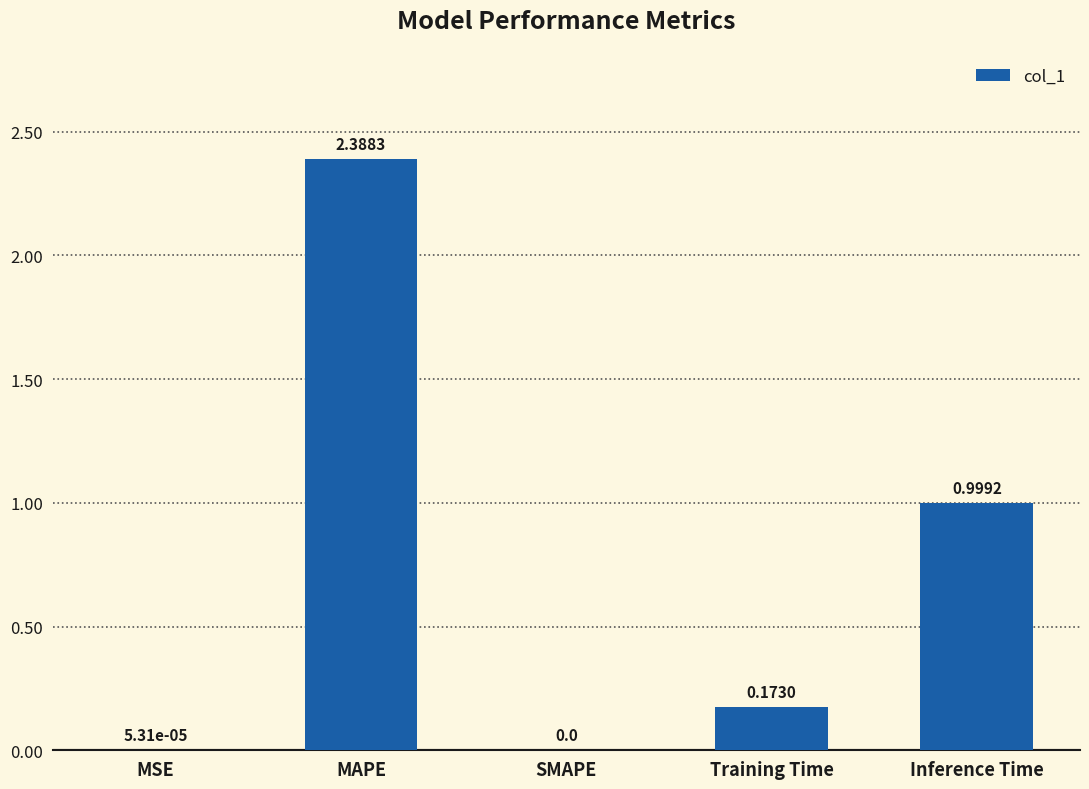

Read the value at Inference Time.

1.0